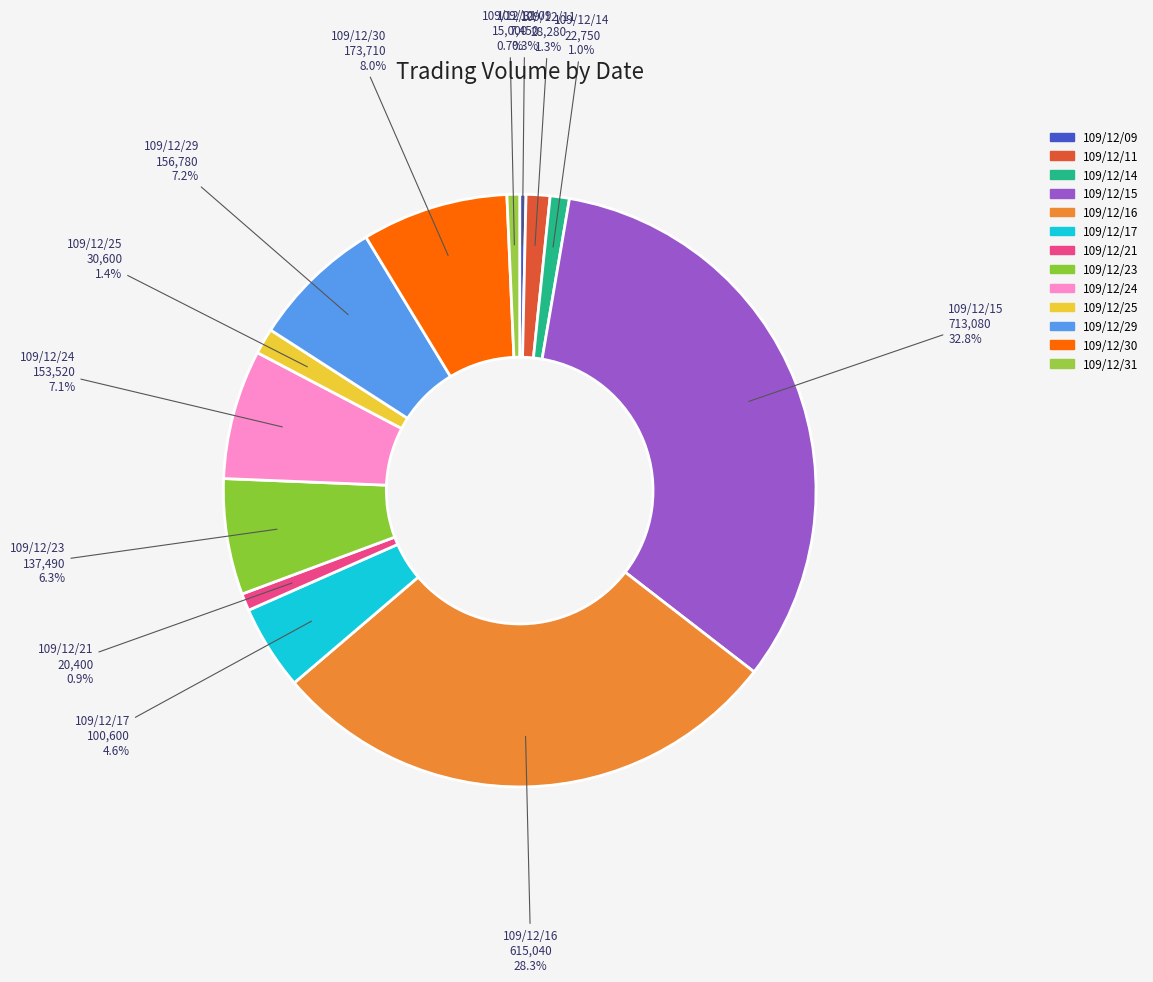

Which slice is the largest?

109/12/15